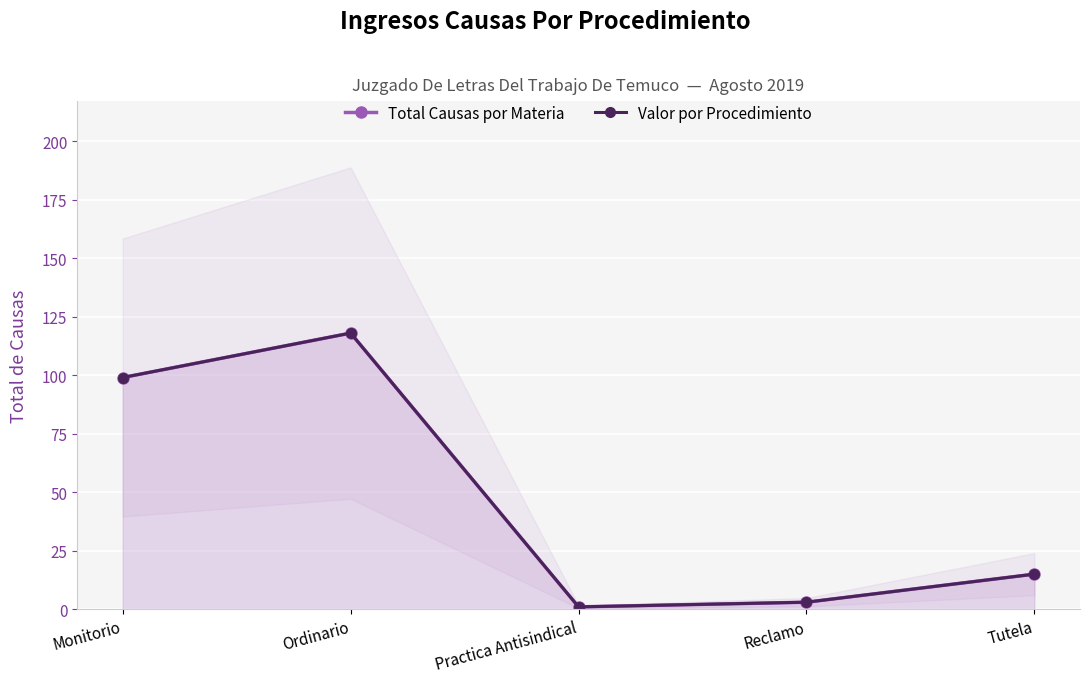

Is the value of Valor por Procedimiento at Ordinario greater than the value of Total Causas por Materia at Monitorio?

Yes